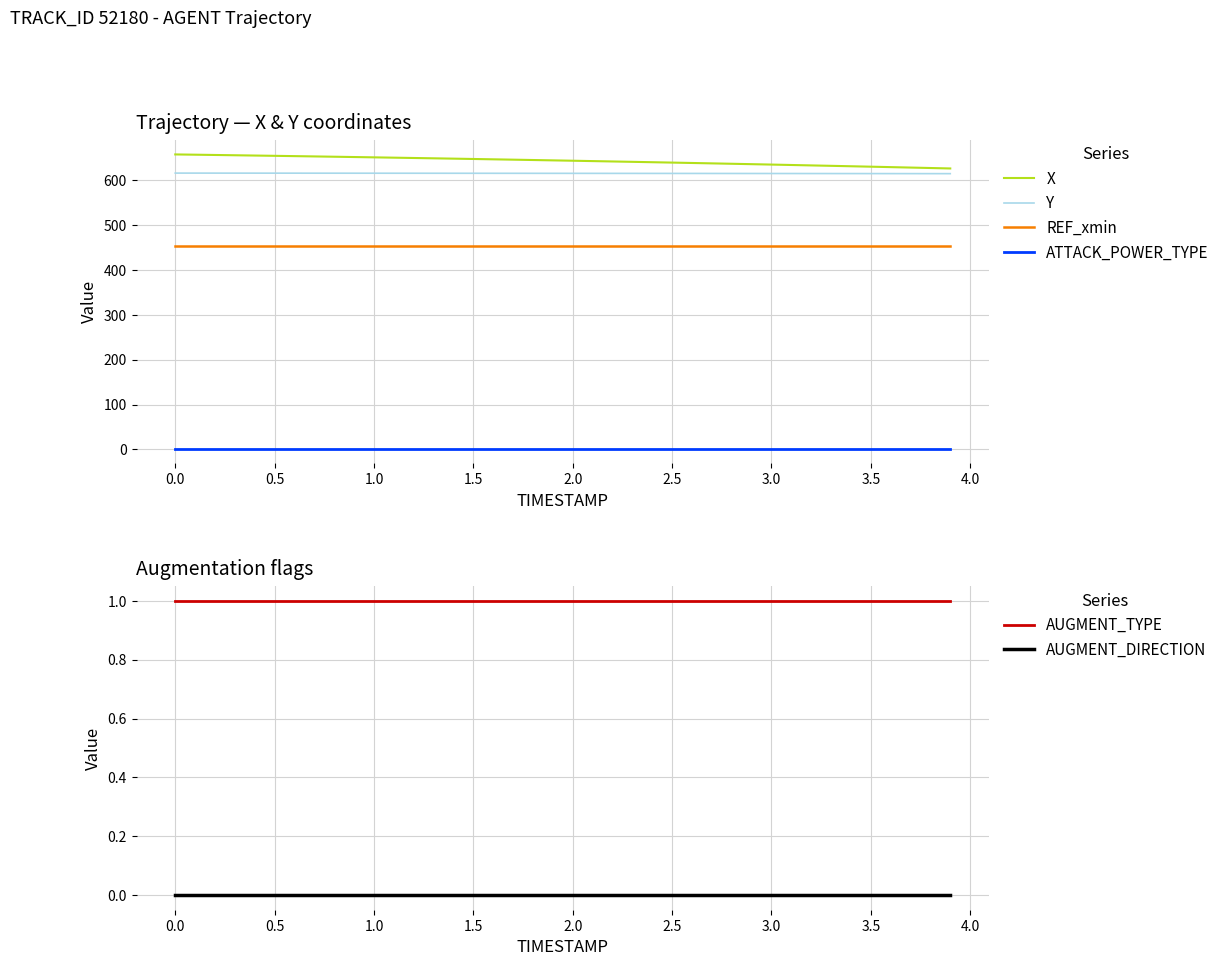

The value of AUGMENT_TYPE at 1.0 is 0. True or false?

False